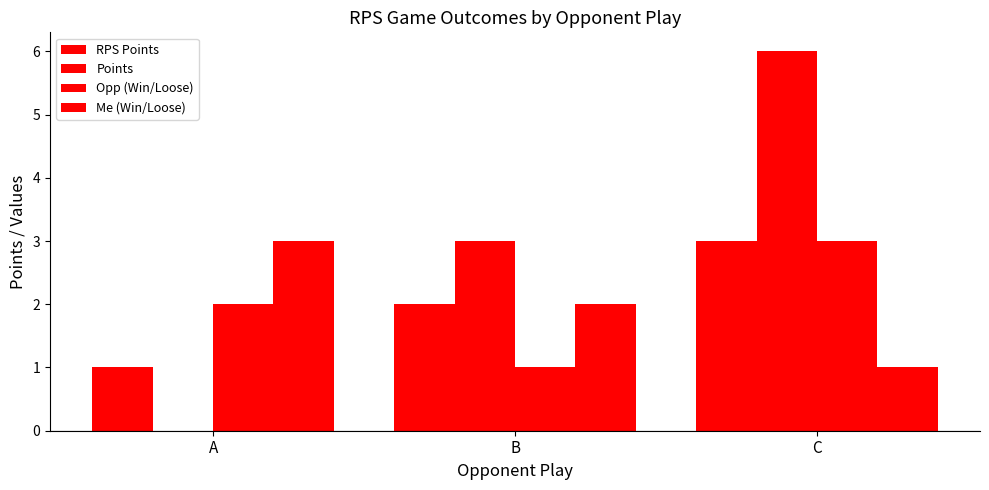

Does the chart contain stacked bars?

No